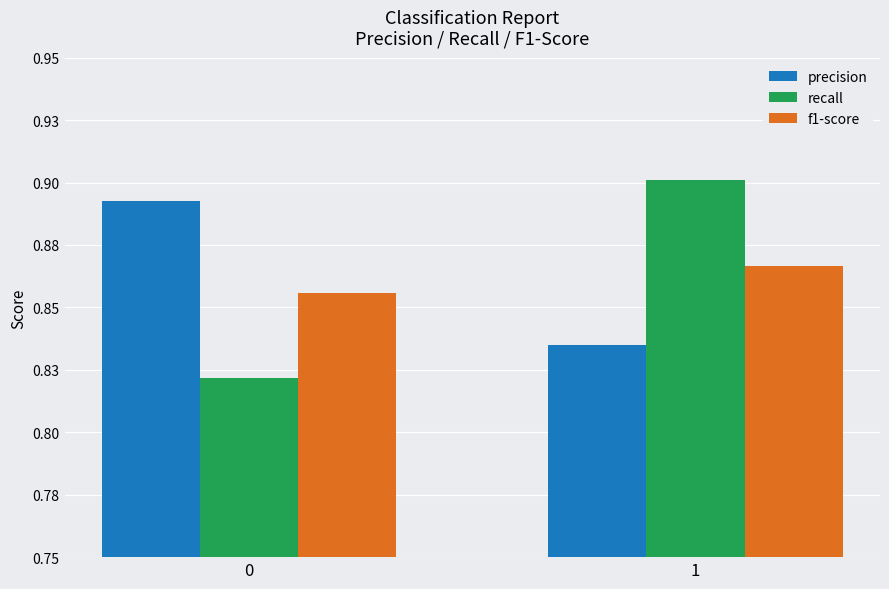

The value of recall at 0 is 0.8. True or false?

True